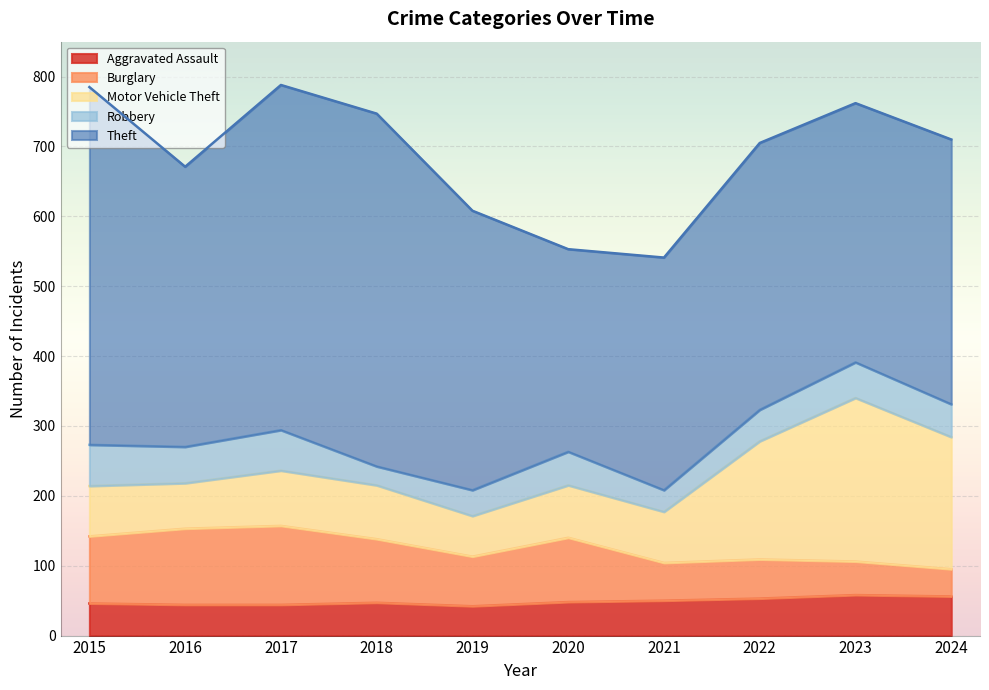

How many lines are shown in the chart?

5